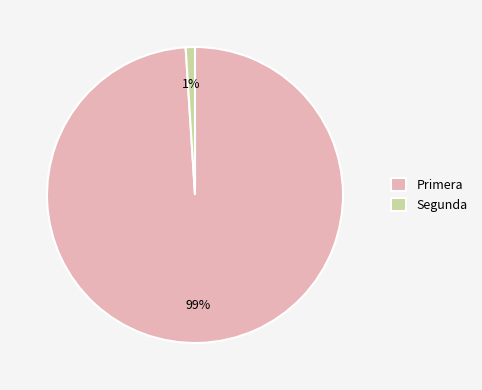

How many segments does this pie chart have?

2